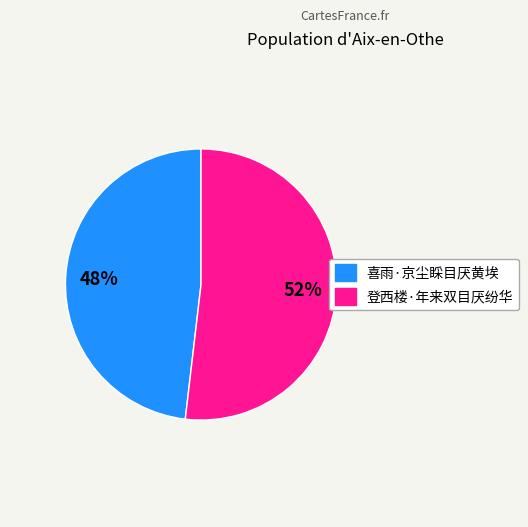

What is the largest slice in the pie chart?

登西楼·年来双目厌纷华